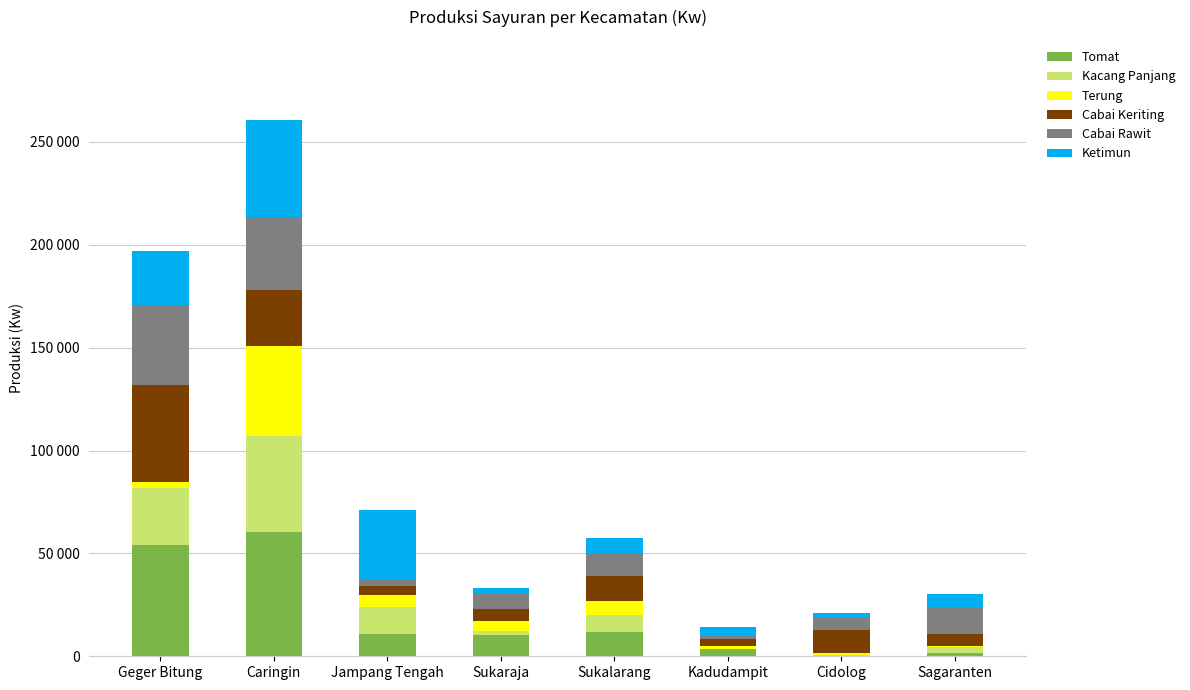

Are the bars grouped side by side (vs. stacked)?

No